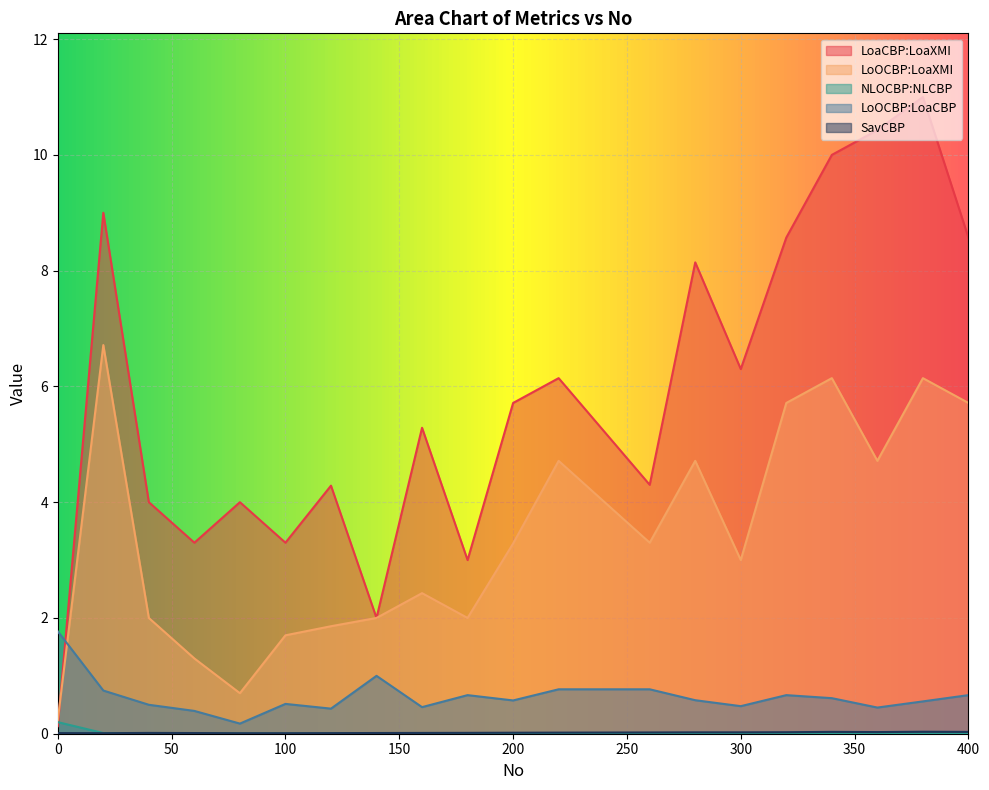

Where do LoaCBP:LoaXMI and LoOCBP:LoaXMI first cross each other?

0 and 20